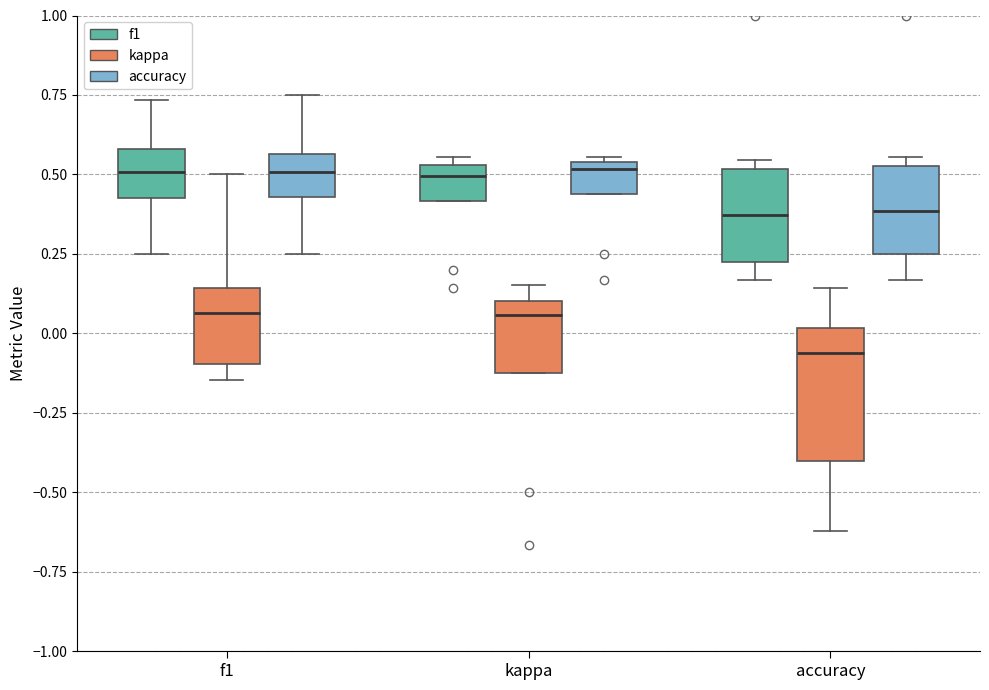

Reading left to right, read every box against the y-axis: the position of its median line, the range the box covers, and the ends of its whiskers. The values are not printed on the chart, so give them approximately, as read against the axis.

f1 (f1): median 0.50, box 0.45 to 0.60, whiskers 0.25 to 0.75
f1 (kappa): median 0.05, box -0.10 to 0.15, whiskers -0.15 to 0.50
f1 (accuracy): median 0.50, box 0.45 to 0.55, whiskers 0.25 to 0.75
kappa (f1): median 0.50, box 0.40 to 0.55, whiskers 0.40 to 0.55 (just above the box's upper edge)
kappa (kappa): median 0.05, box -0.10 to 0.10, whiskers -0.10 to 0.15
kappa (accuracy): median 0.50, box 0.45 to 0.55, whiskers 0.45 to 0.55 (just above the box's upper edge)
accuracy (f1): median 0.35, box 0.20 to 0.50, whiskers 0.15 to 0.55
accuracy (kappa): median -0.05, box -0.40 to 0.00, whiskers -0.60 to 0.15
accuracy (accuracy): median 0.40, box 0.25 to 0.55, whiskers 0.15 to 0.55 (just above the box's upper edge)